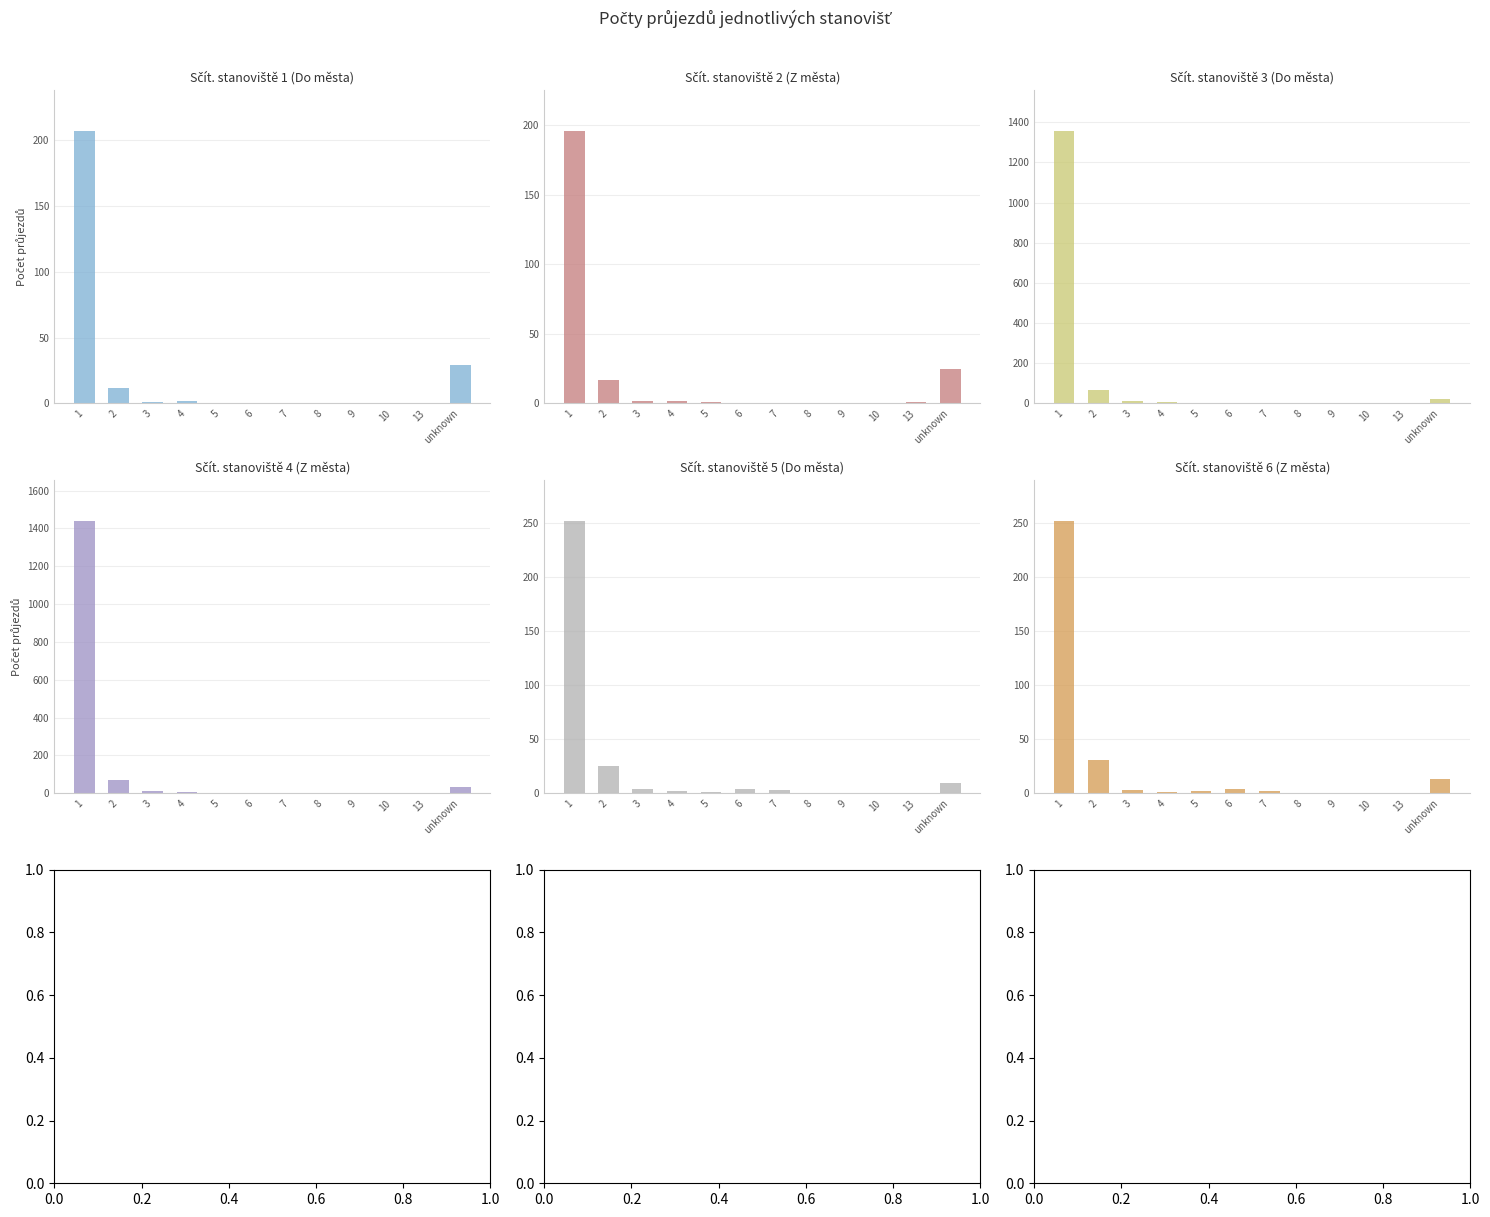

How many values in the Sčít. stanoviště 2 (Z města) series are below 1?

5